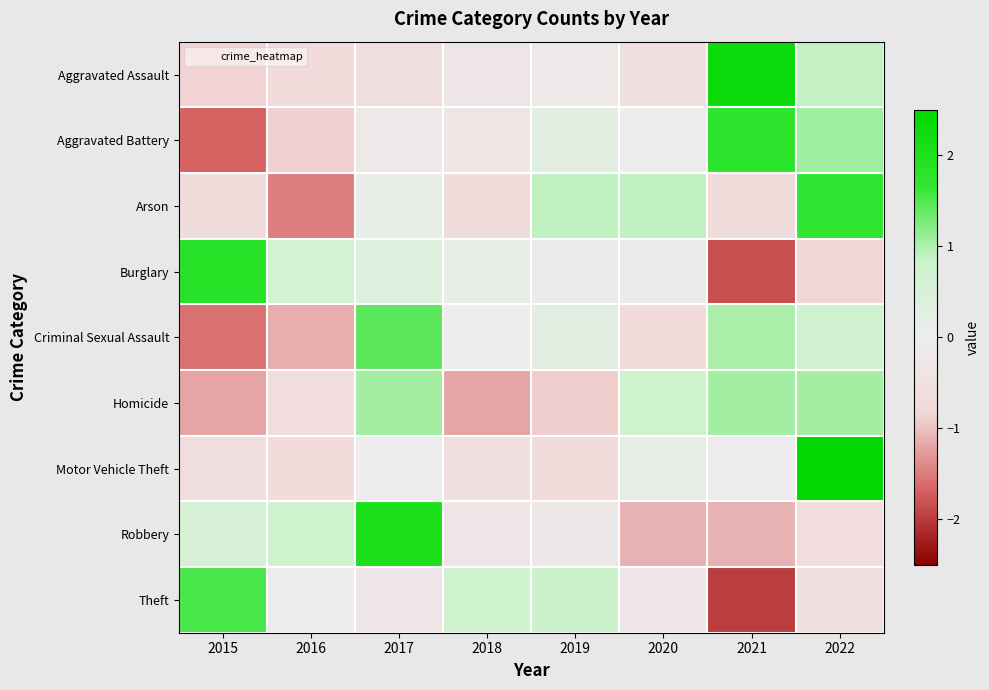

What is the smallest value displayed?

-2.0